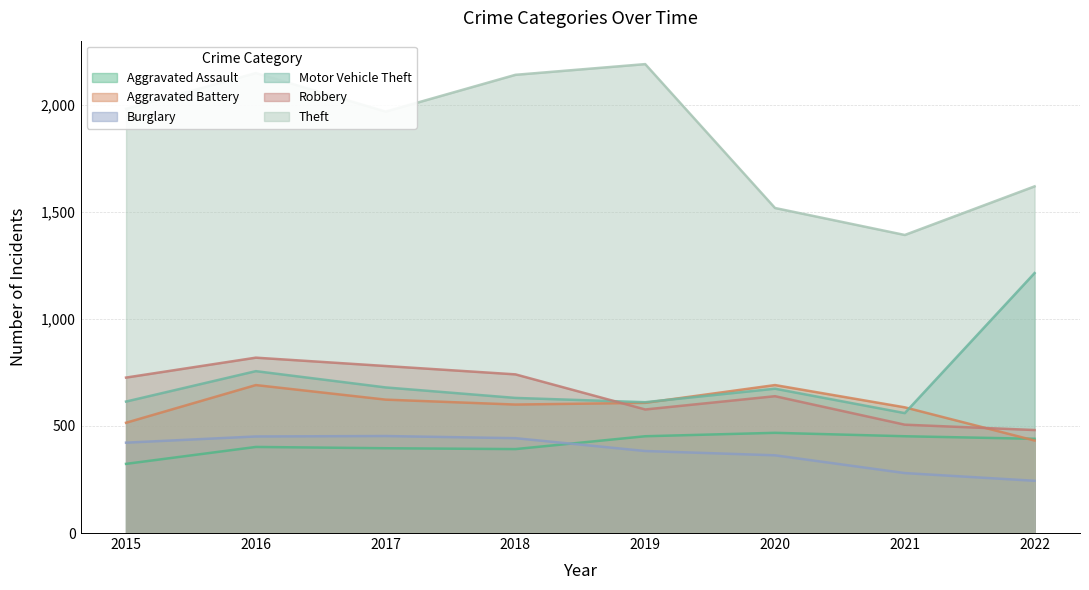

Which series has the widest spread of values?

Theft